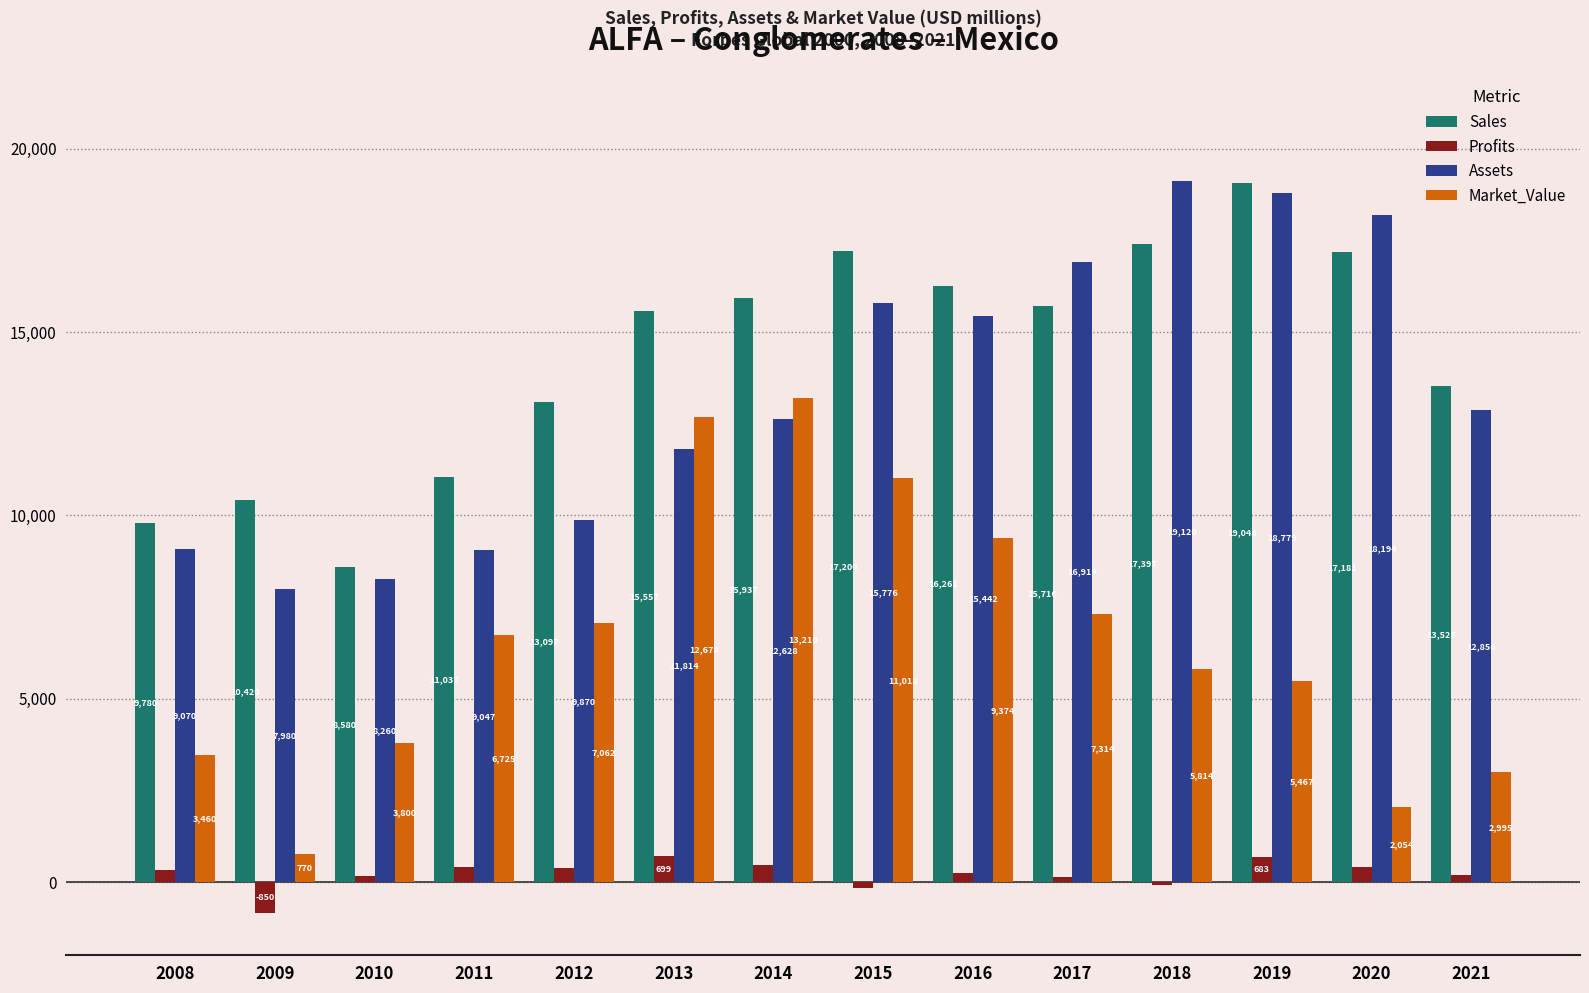

The Market_Value series shows 3800.0 at 2010. True or false?

True